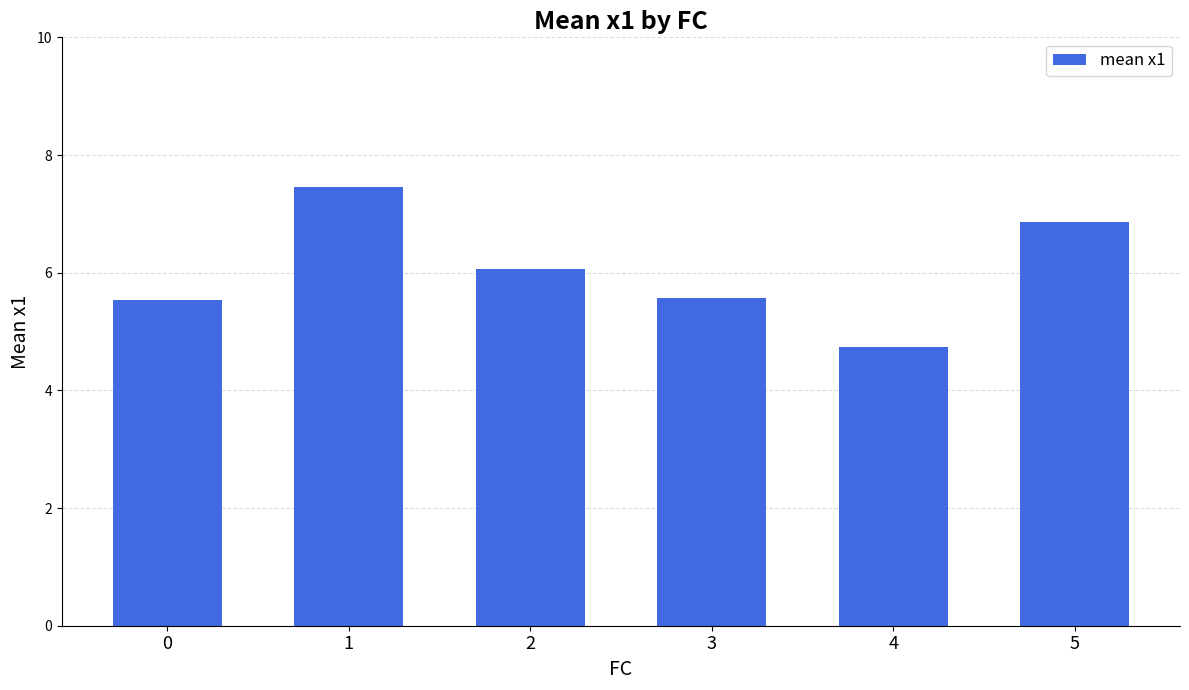

What is the approximate value at 4?

4.7